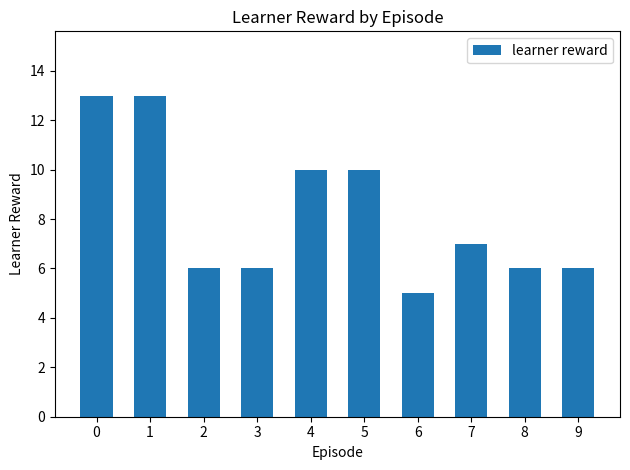

What is the value of the 2nd bar from the left?

13